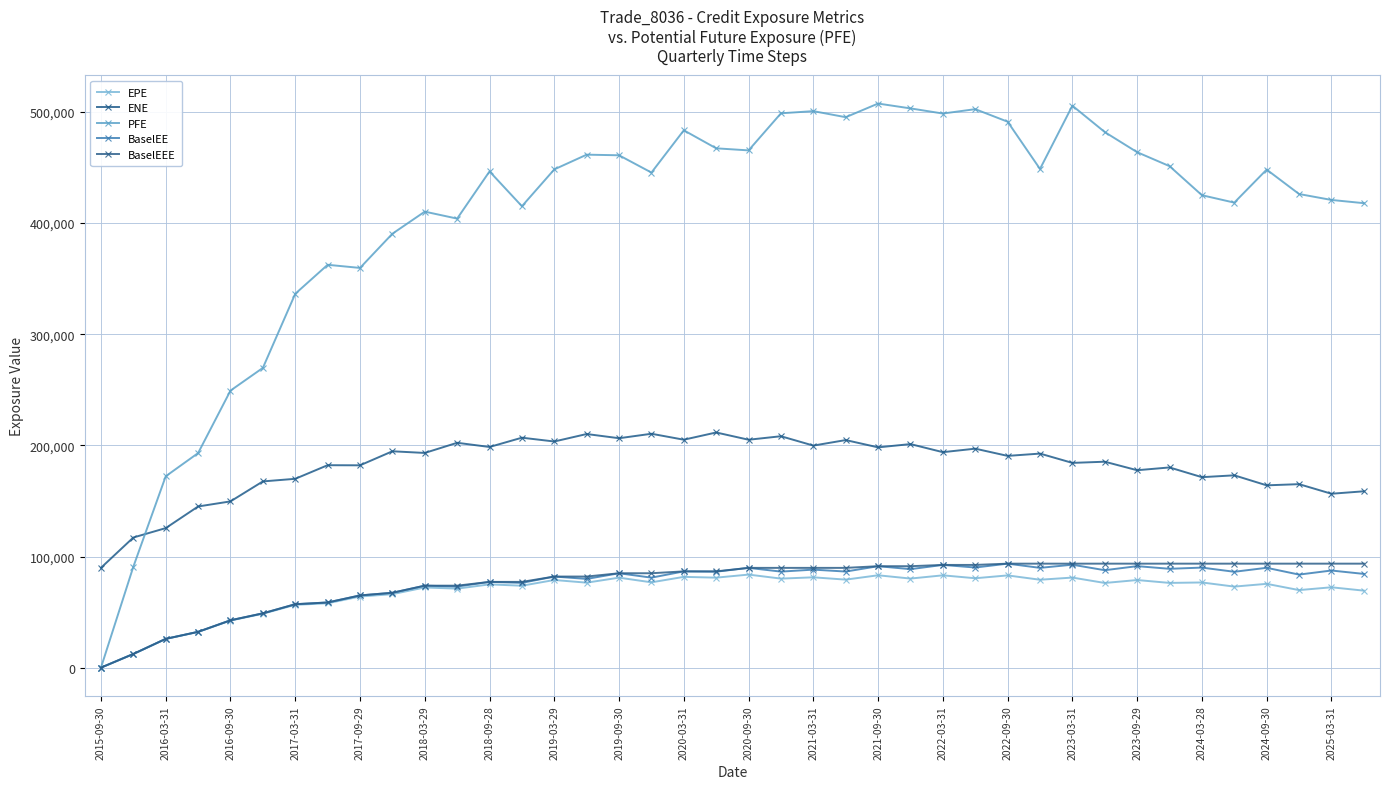

How many data points in EPE are less than 76246?

20